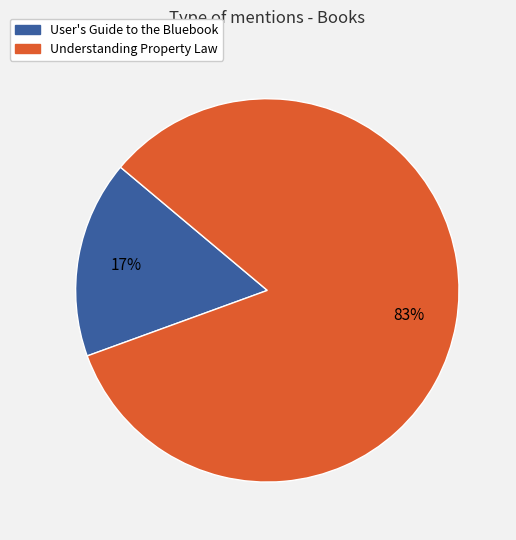

To the nearest percent, what is the average slice percentage?

50%